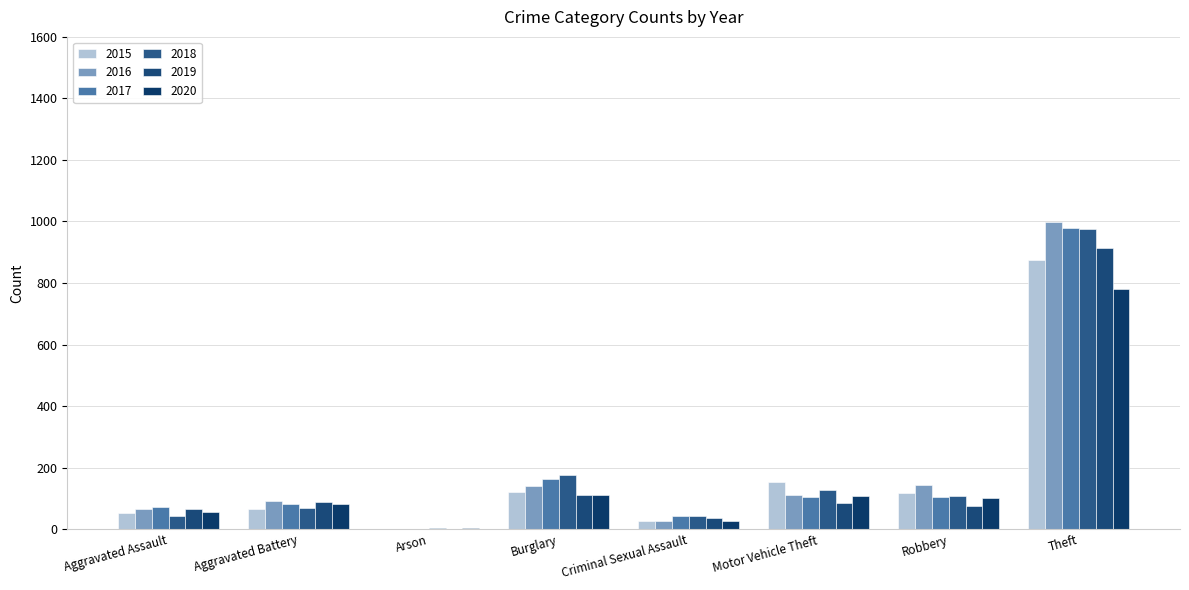

Reading left to right, what are all the values shown in this chart?

2015: Aggravated Assault=54	Aggravated Battery=64	Arson=2	Burglary=121	Criminal Sexual Assault=28	Motor Vehicle Theft=152	Robbery=117	Theft=874
2016: Aggravated Assault=66	Aggravated Battery=93	Arson=2	Burglary=139	Criminal Sexual Assault=28	Motor Vehicle Theft=110	Robbery=144	Theft=999
2017: Aggravated Assault=72	Aggravated Battery=83	Arson=1	Burglary=162	Criminal Sexual Assault=44	Motor Vehicle Theft=104	Robbery=105	Theft=979
2018: Aggravated Assault=43	Aggravated Battery=70	Arson=3	Burglary=176	Criminal Sexual Assault=43	Motor Vehicle Theft=127	Robbery=107	Theft=977
2019: Aggravated Assault=65	Aggravated Battery=88	Arson=2	Burglary=110	Criminal Sexual Assault=36	Motor Vehicle Theft=84	Robbery=75	Theft=914
2020: Aggravated Assault=56	Aggravated Battery=82	Arson=4	Burglary=110	Criminal Sexual Assault=27	Motor Vehicle Theft=109	Robbery=102	Theft=782